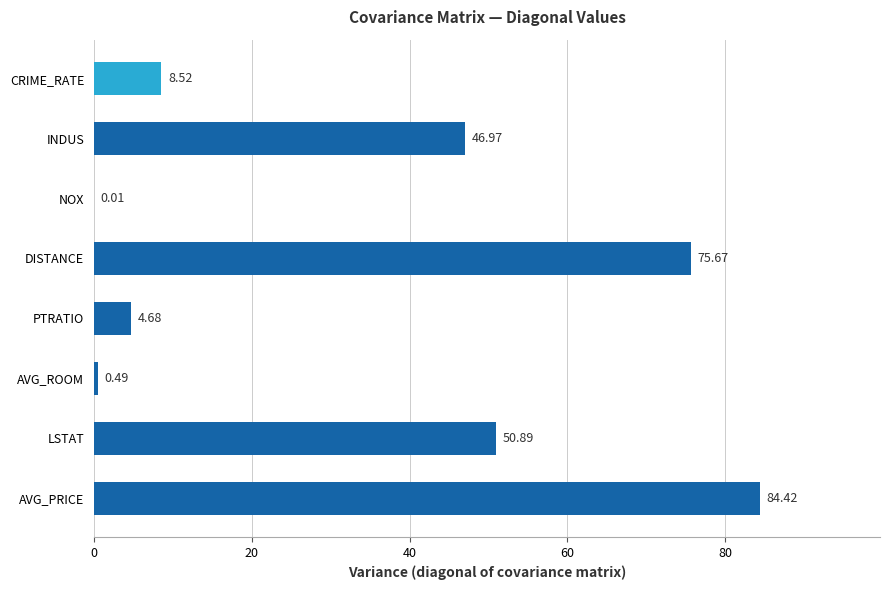

What is the change in value from INDUS to LSTAT?

+3.9